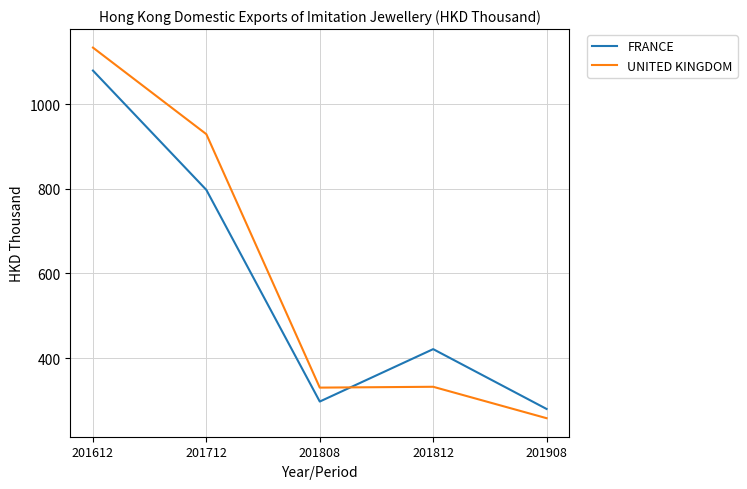

Which category has the highest value across all series?

201612